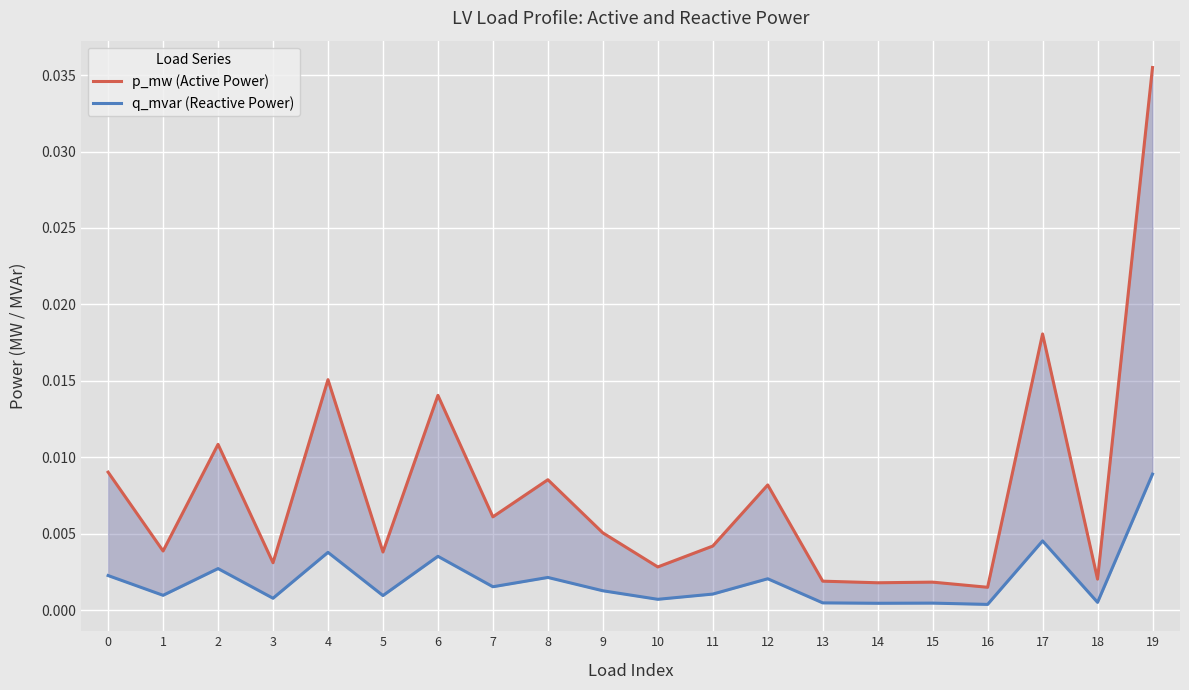

True or false: p_mw (Active Power) and q_mvar (Reactive Power) intersect in this chart.

False